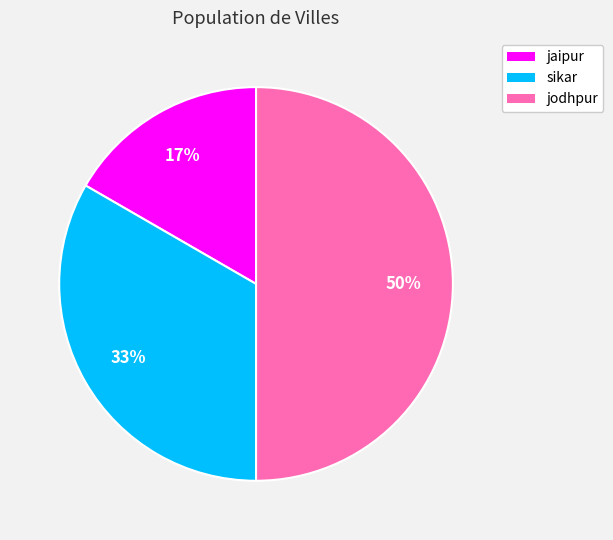

Does sikar represent more than half of the total?

No